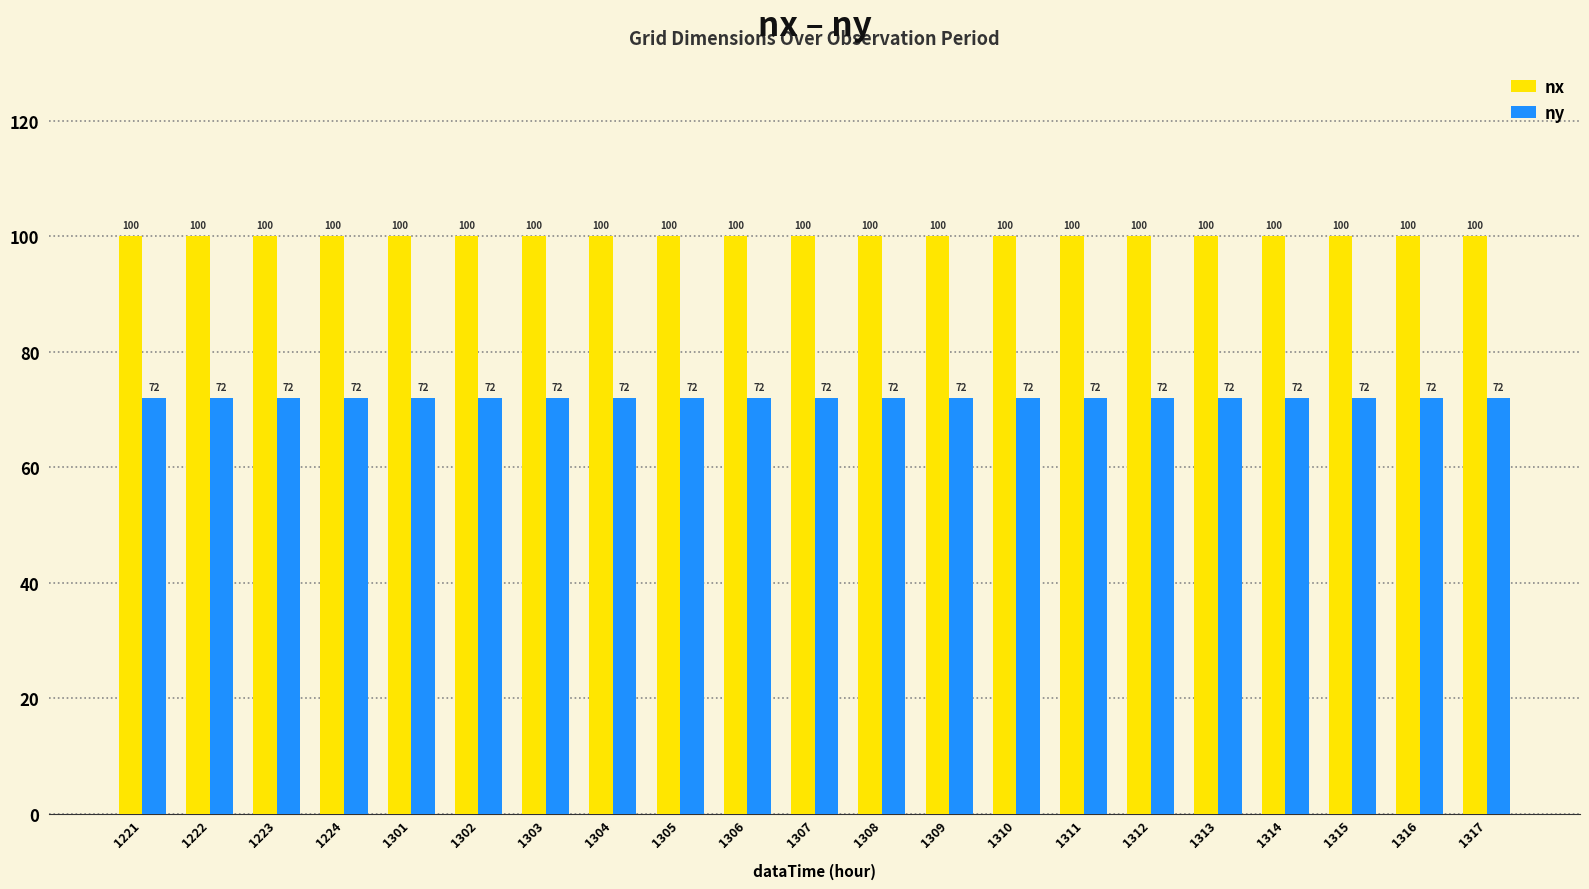

Rank the series by their maximum value, from highest to lowest.

nx, ny